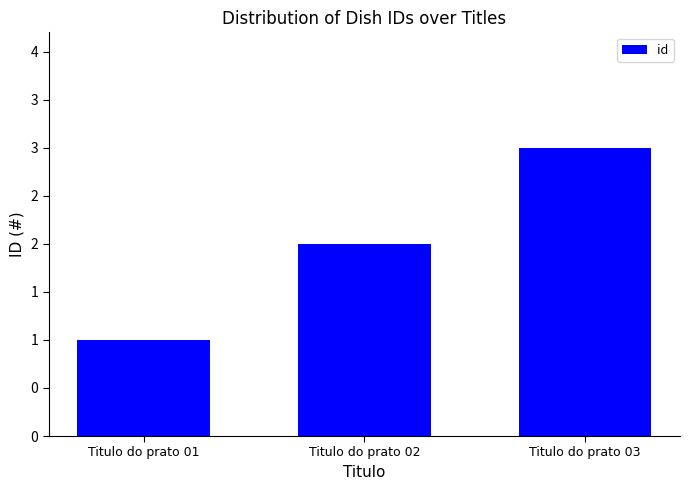

Does the chart contain any negative values?

No